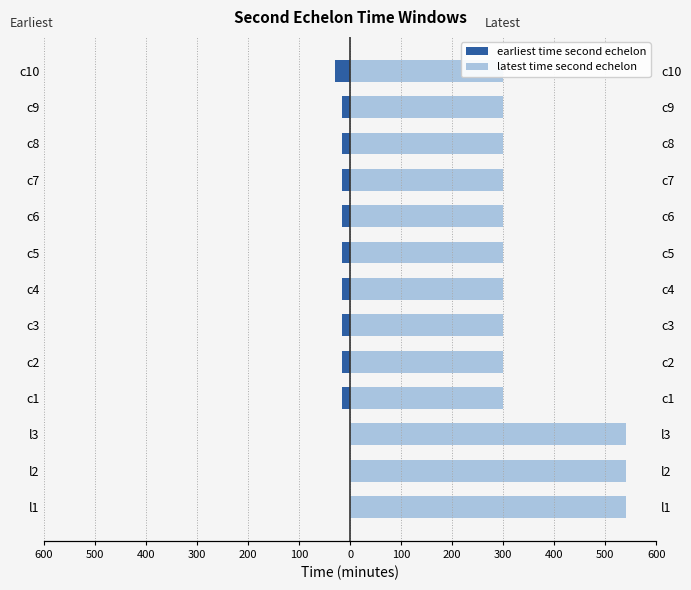

List the series in order of their overall mean, lowest first.

earliest time second echelon, latest time second echelon